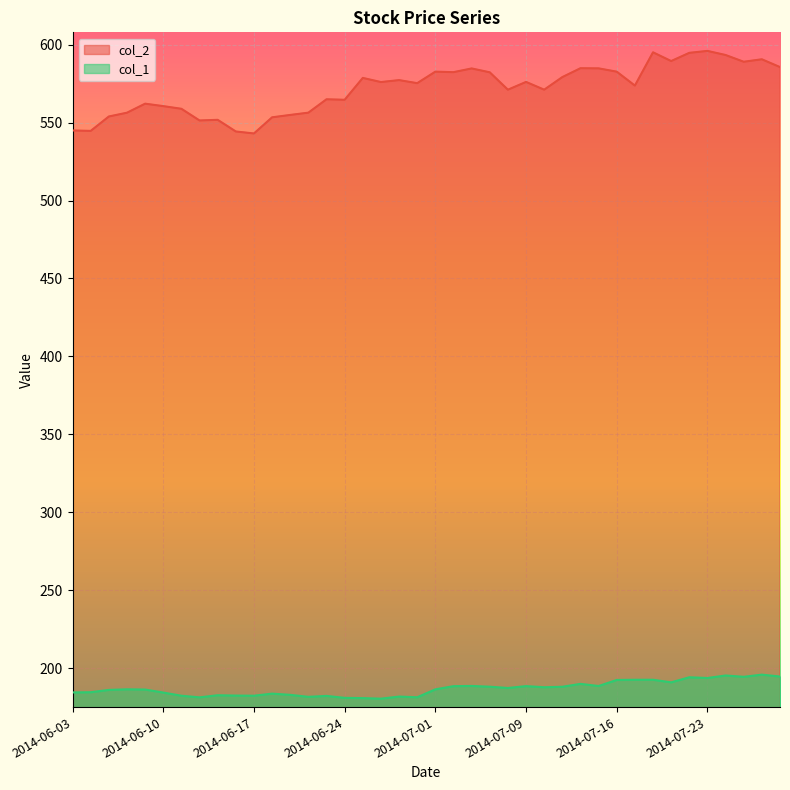

Reading left to right, what are all the values shown in this chart?

col_2: 2014-06-03=544.9	2014-06-04=544.7	2014-06-05=553.9	2014-06-06=556.3	2014-06-09=562.1	2014-06-10=560.6	2014-06-11=558.8	2014-06-12=551.4	2014-06-13=551.8	2014-06-16=544.3	2014-06-17=543.0	2014-06-18=553.4	2014-06-19=554.9	2014-06-20=556.4	2014-06-23=565.0	2014-06-24=564.6	2014-06-25=578.7	2014-06-26=576.0	2014-06-27=577.2	2014-06-30=575.3	2014-07-01=582.7	2014-07-02=582.3	2014-07-03=584.7	2014-07-07=582.3	2014-07-08=571.1	2014-07-09=576.1	2014-07-10=571.1	2014-07-11=579.2	2014-07-14=584.9	2014-07-15=584.8	2014-07-16=582.7	2014-07-17=573.7	2014-07-18=595.1	2014-07-21=589.5	2014-07-22=594.7	2014-07-23=596.0	2014-07-24=593.4	2014-07-25=589.0	2014-07-28=590.6	2014-07-29=585.6
col_1: 2014-06-03=184.4	2014-06-04=184.5	2014-06-05=186.0	2014-06-06=186.4	2014-06-09=186.2	2014-06-10=184.3	2014-06-11=182.2	2014-06-12=181.2	2014-06-13=182.6	2014-06-16=182.4	2014-06-17=182.3	2014-06-18=183.6	2014-06-19=182.8	2014-06-20=181.6	2014-06-23=182.1	2014-06-24=180.9	2014-06-25=180.7	2014-06-26=180.4	2014-06-27=181.7	2014-06-30=181.3	2014-07-01=186.4	2014-07-02=188.4	2014-07-03=188.5	2014-07-07=188.0	2014-07-08=187.2	2014-07-09=188.4	2014-07-10=187.7	2014-07-11=188.0	2014-07-14=189.9	2014-07-15=188.5	2014-07-16=192.4	2014-07-17=192.5	2014-07-18=192.5	2014-07-21=190.9	2014-07-22=194.1	2014-07-23=193.6	2014-07-24=195.2	2014-07-25=194.4	2014-07-28=195.8	2014-07-29=194.6